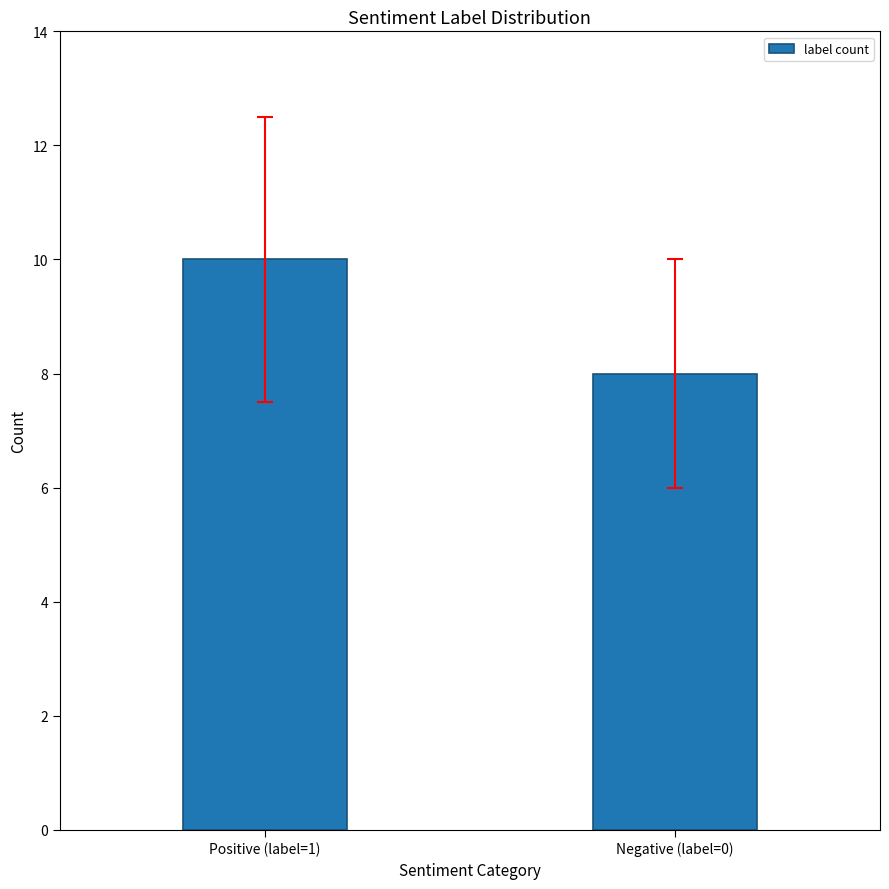

Which label corresponds to the largest value in the chart?

Positive (label=1)